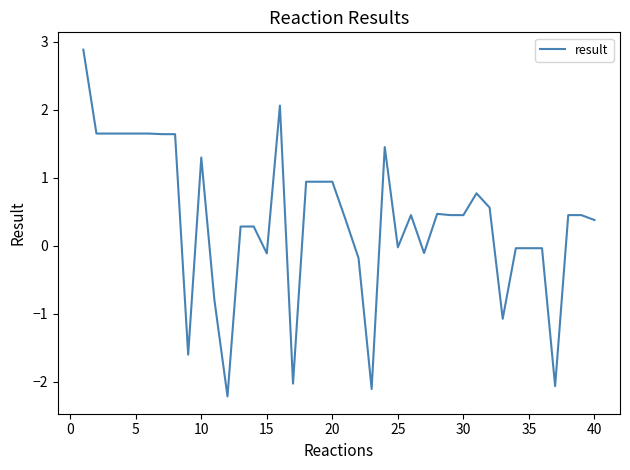

What is the smallest value displayed?

-2.2